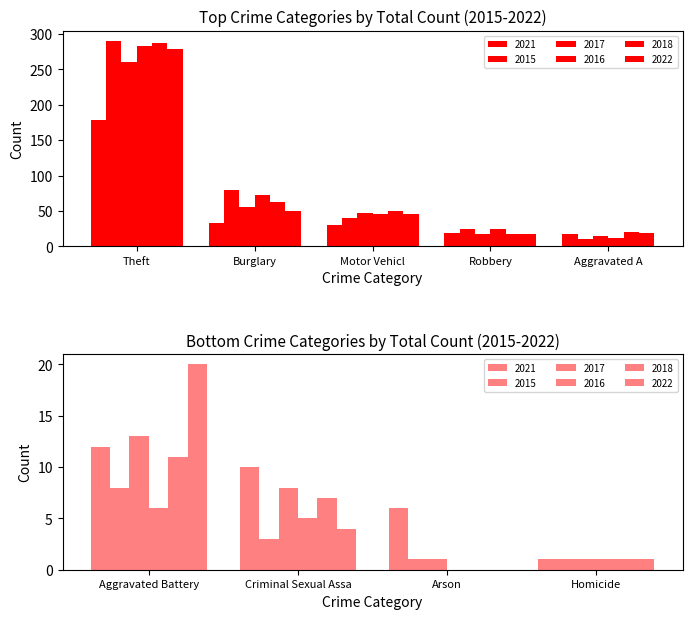

Reading left to right, what are all the values shown in this chart?

2021: 18	12	6	33	10	1	30	19	179
2015: 11	8	1	80	3	1	40	24	290
2017: 14	13	1	56	8	1	47	18	261
2016: 12	6	0	73	5	1	45	24	283
2018: 20	11	0	62	7	1	50	17	287
2022: 19	20	0	50	4	1	45	18	279